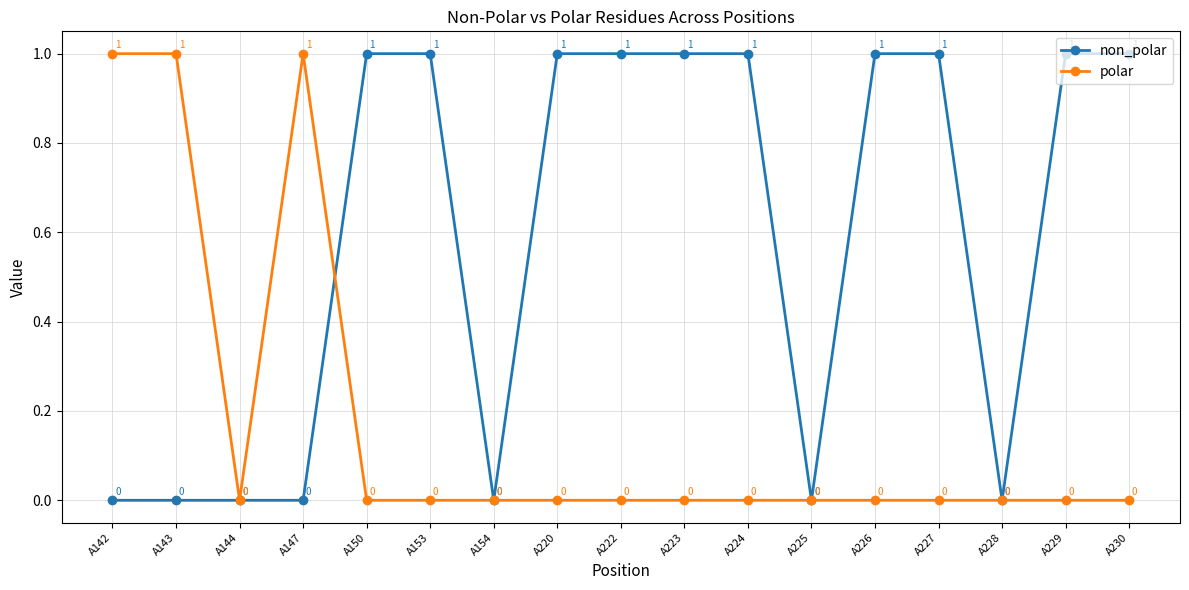

Reading left to right, transcribe all the data shown in this chart.

non_polar: A142=0	A143=0	A144=0	A147=0	A150=1	A153=1	A154=0	A220=1	A222=1	A223=1	A224=1	A225=0	A226=1	A227=1	A228=0	A229=1	A230=1
polar: A142=1	A143=1	A144=0	A147=1	A150=0	A153=0	A154=0	A220=0	A222=0	A223=0	A224=0	A225=0	A226=0	A227=0	A228=0	A229=0	A230=0